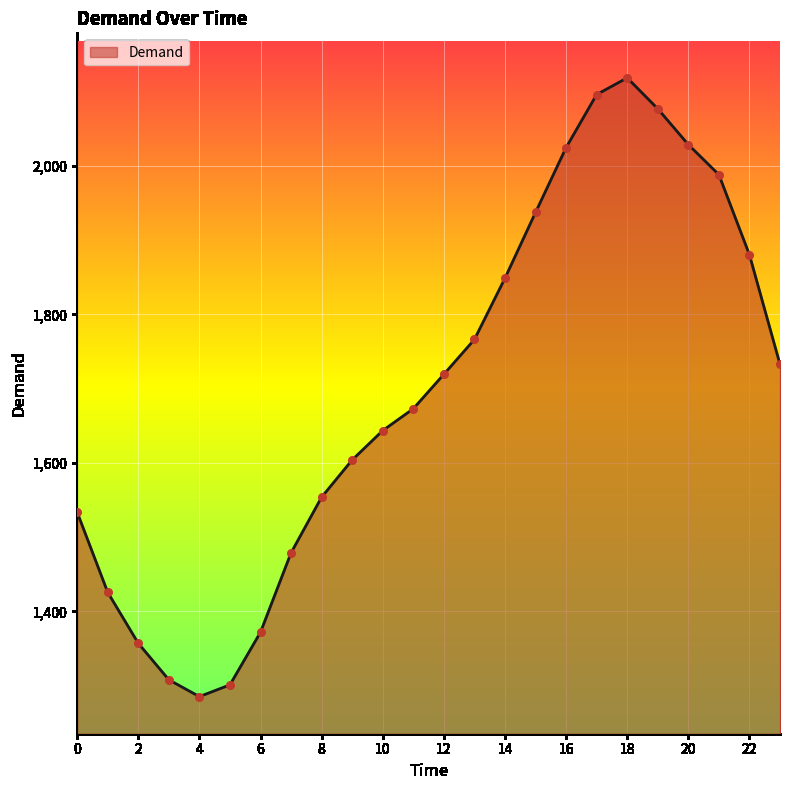

What is the maximum value shown in the chart?

2118.8